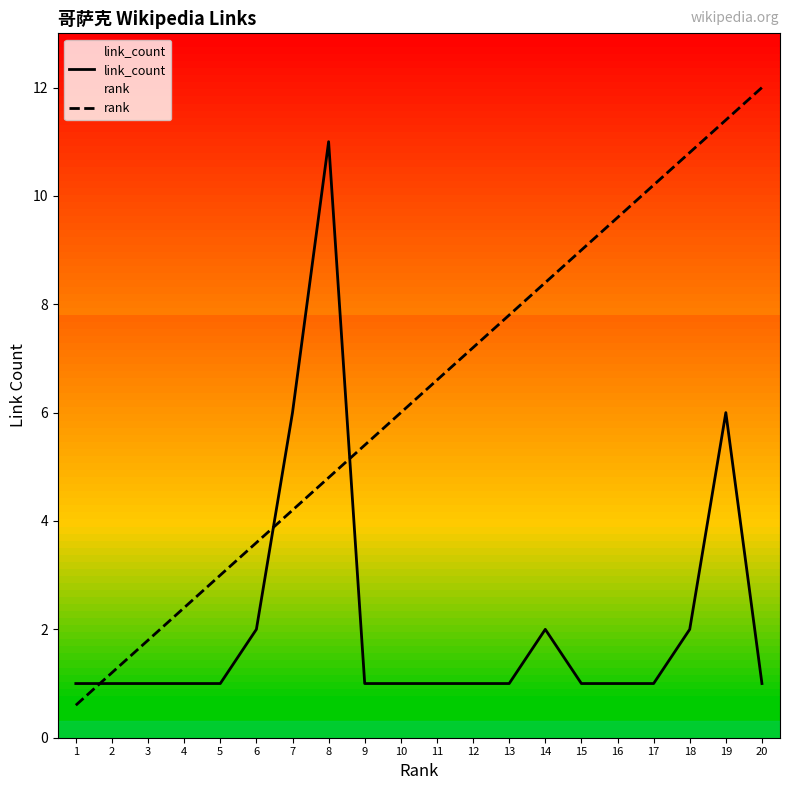

What is the total value across all series at 13?

8.8